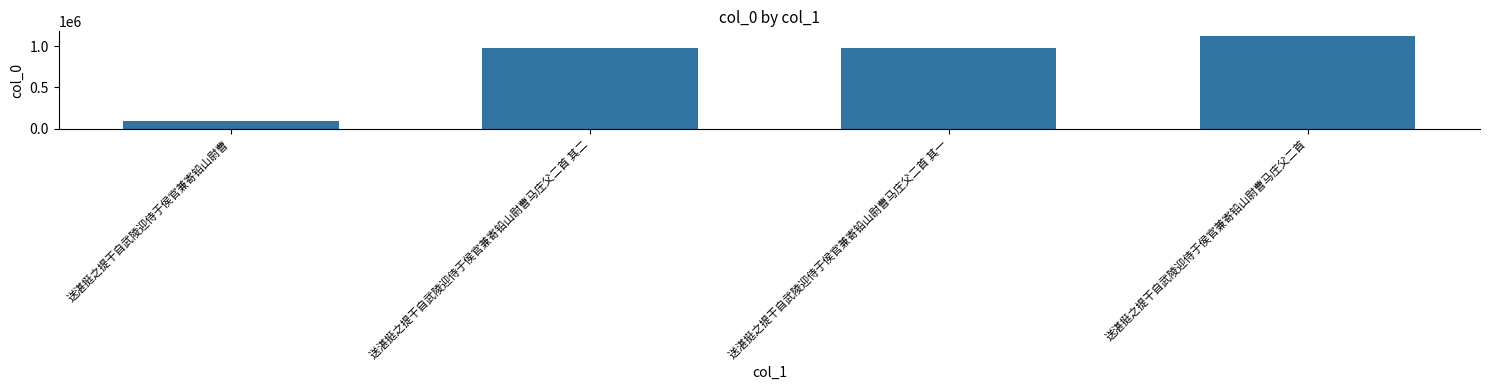

What value does the data have at 送湛挺之提干自武陵迎侍于侯官兼寄铅山尉曹, to the nearest 50?

95200